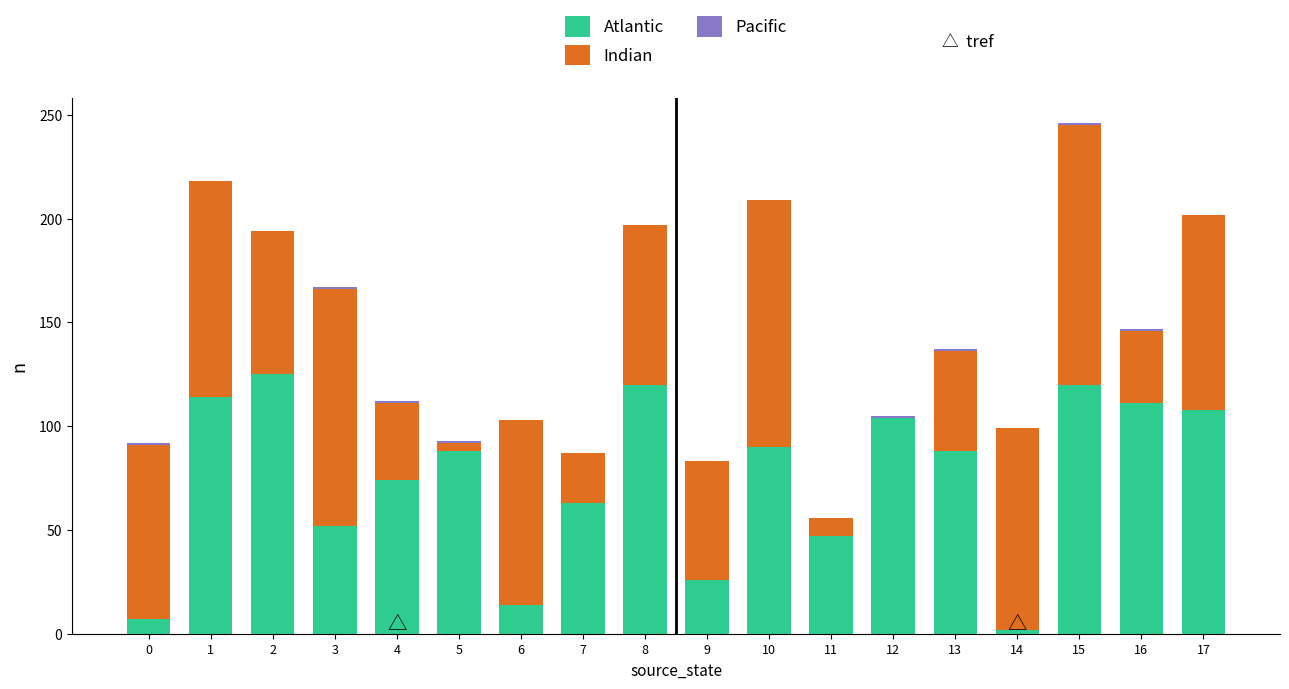

Are the bars horizontal?

No